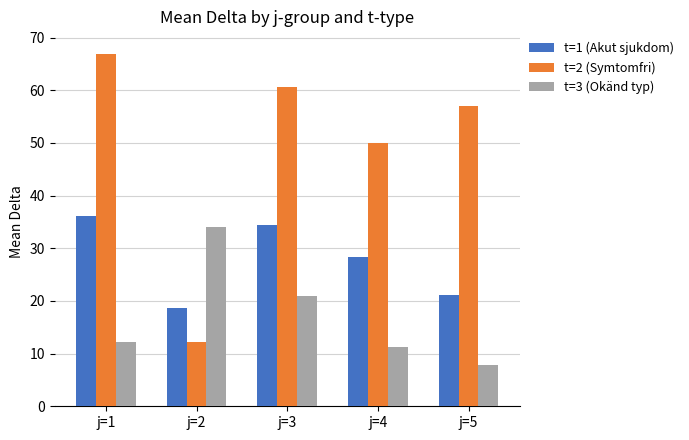

Rank the series by their maximum value, from lowest to highest.

t=3 (Okänd typ), t=1 (Akut sjukdom), t=2 (Symtomfri)